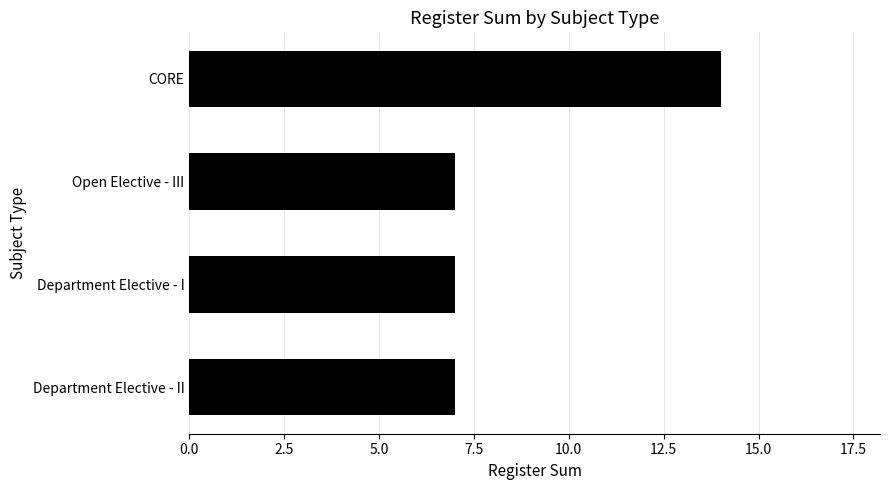

Reading bottom to top, extract all data points from this chart.

7	7	7	14